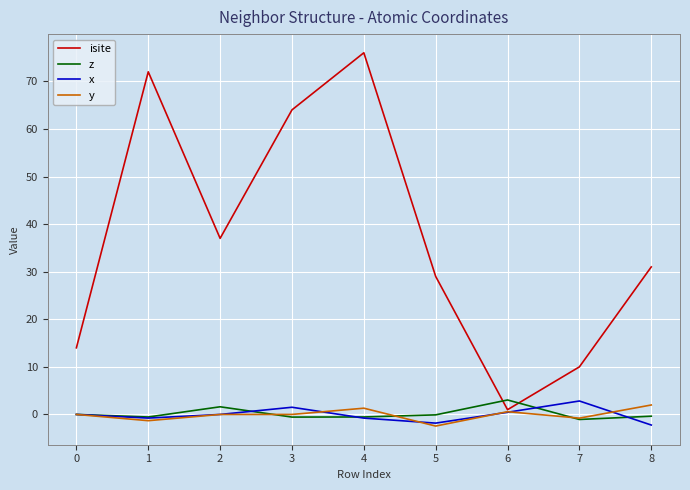

At which label does isite reach its minimum?

6